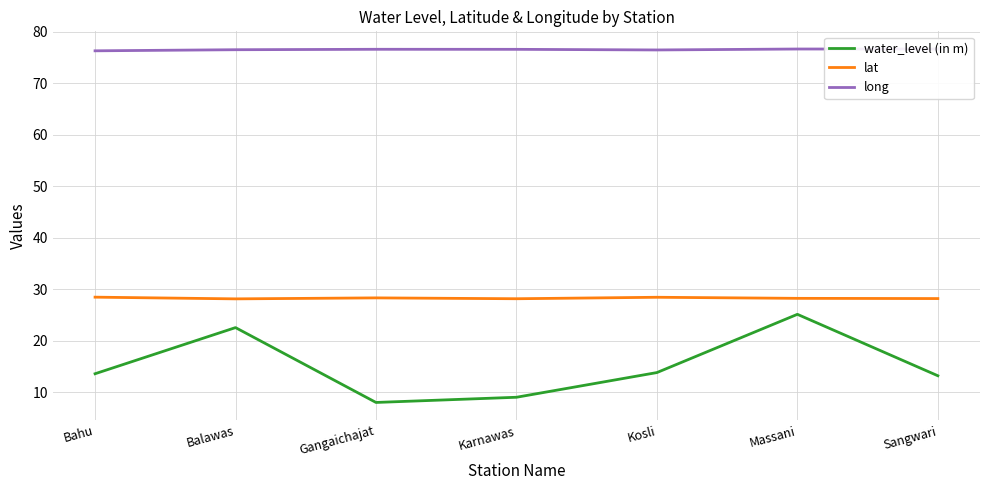

How many long values are between 76 and 77?

7